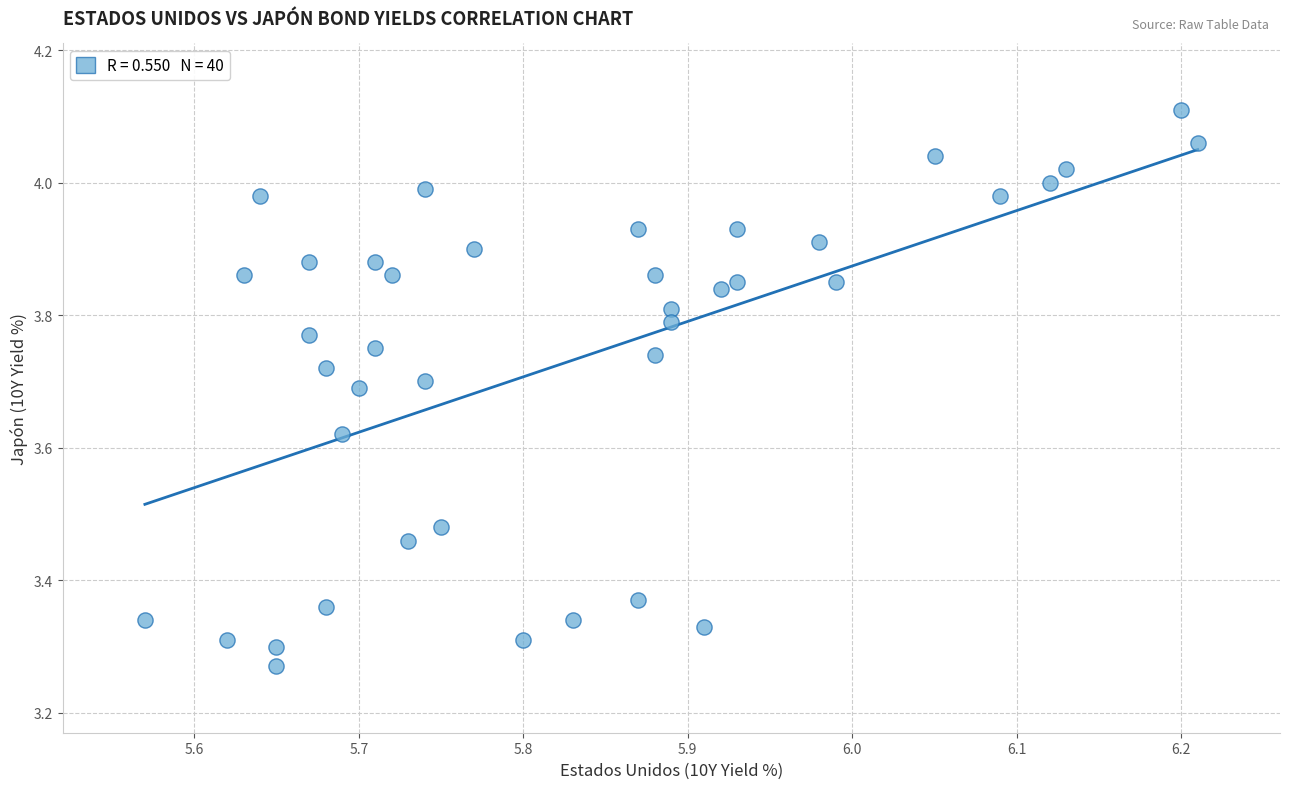

What is the range of X values (max minus min)?

0.6